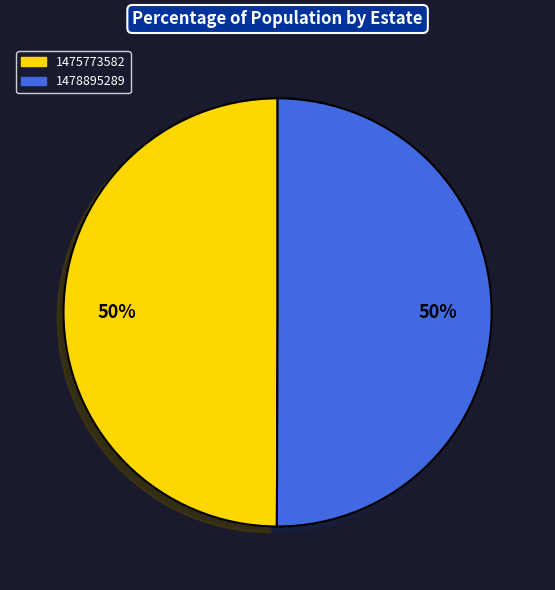

What is the ratio of the value at 1475773582 to the value at 1478895289?

1.0